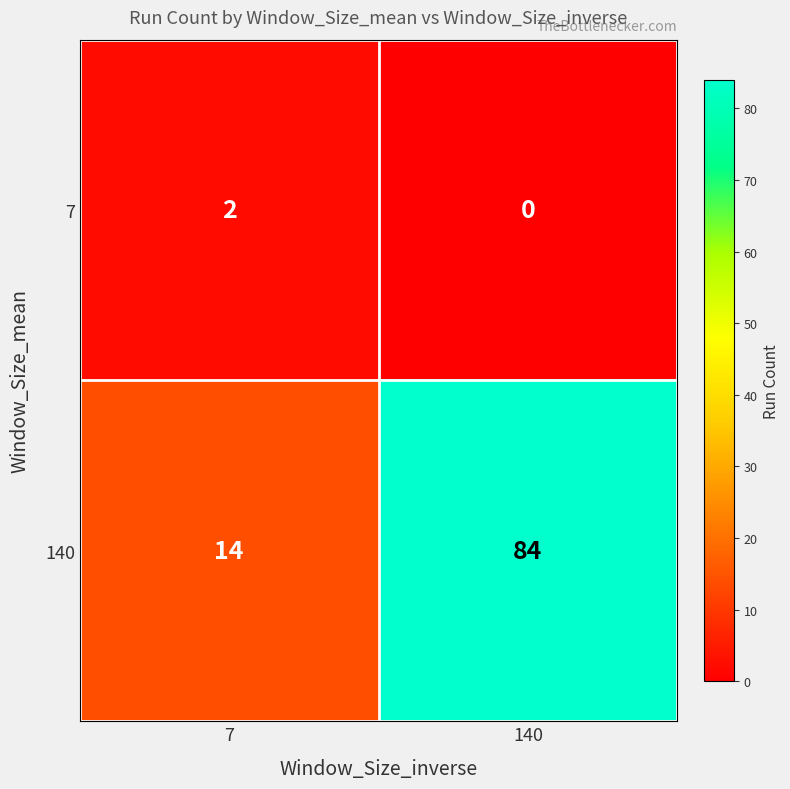

Reading left to right, what are all the values shown in this chart?

7: 2	0
140: 14	84